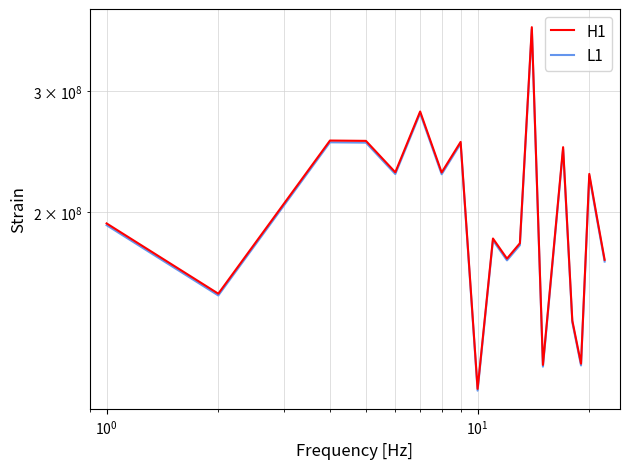

Where is the first local maximum for H1?

$\mathdefault{10^{0}}$